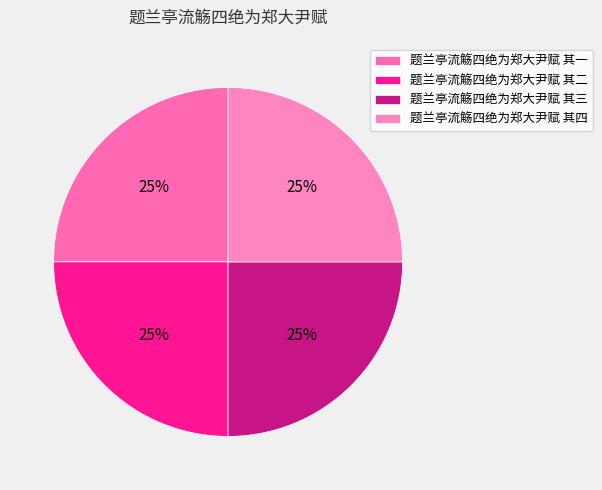

Is it true that 题兰亭流觞四绝为郑大尹赋 其二 is 33% of the pie?

False